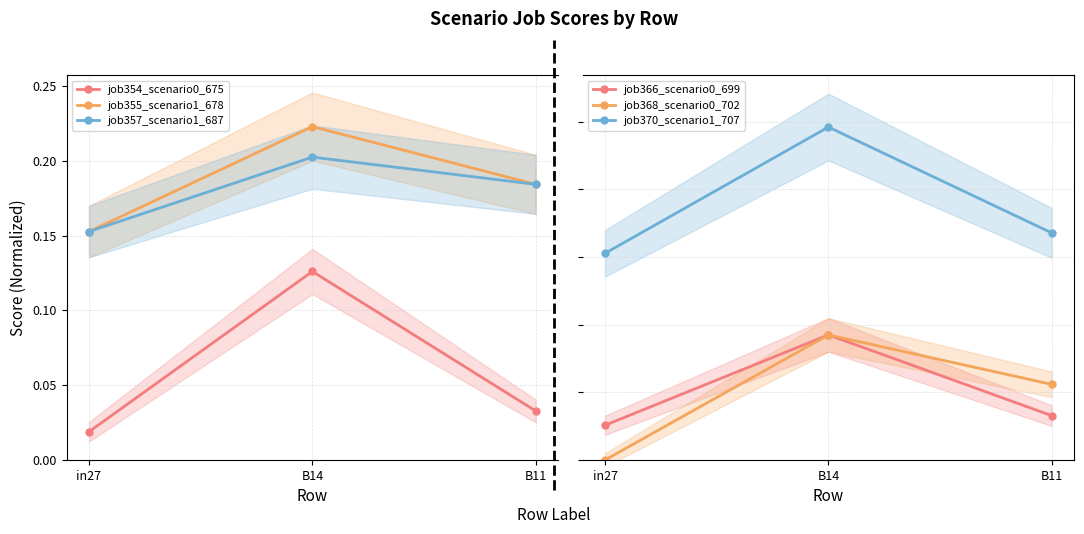

How many data points in job368_scenario0_702 are above 0?

2